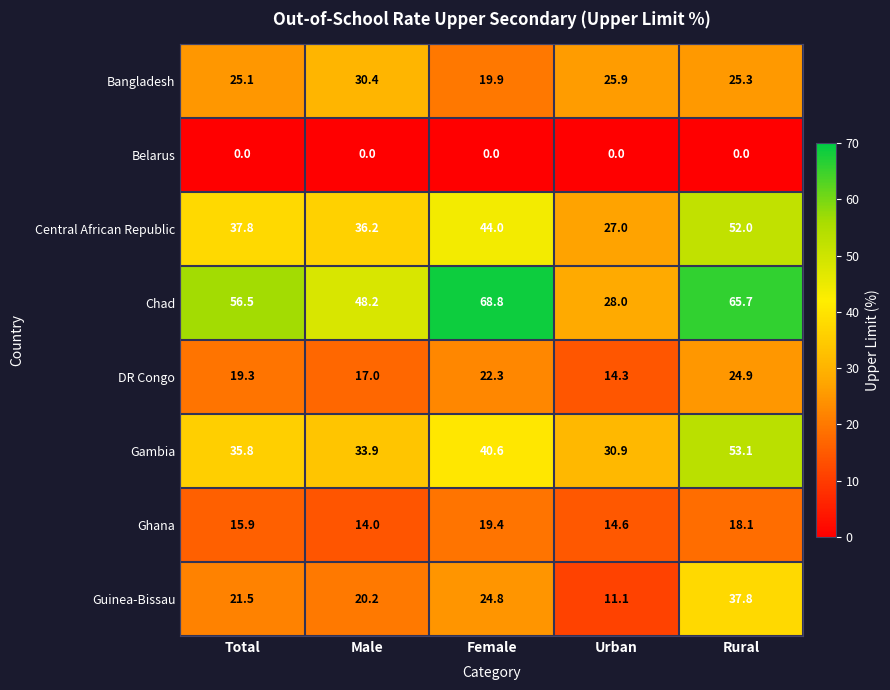

What is the approximate value of Central African Republic at Urban?

27.0